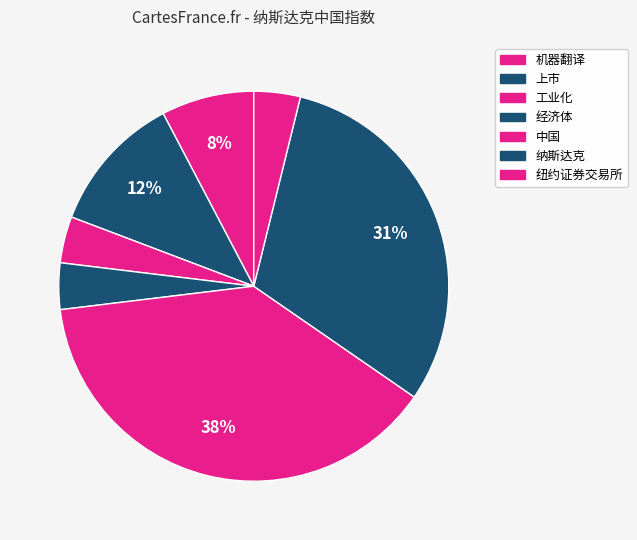

How many segments does this pie chart have?

7